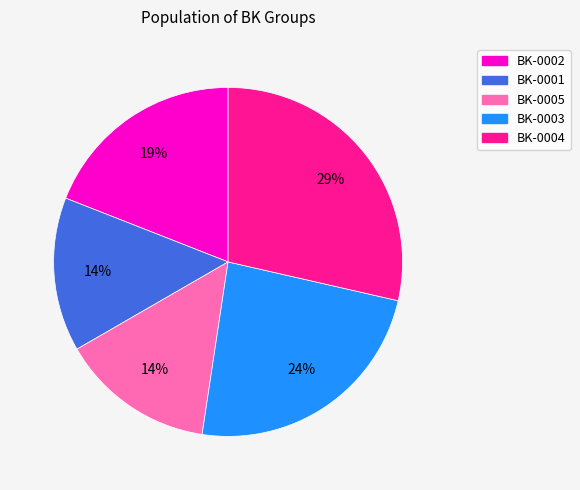

What percentage is the BK-0003 slice, to the nearest percent?

24%